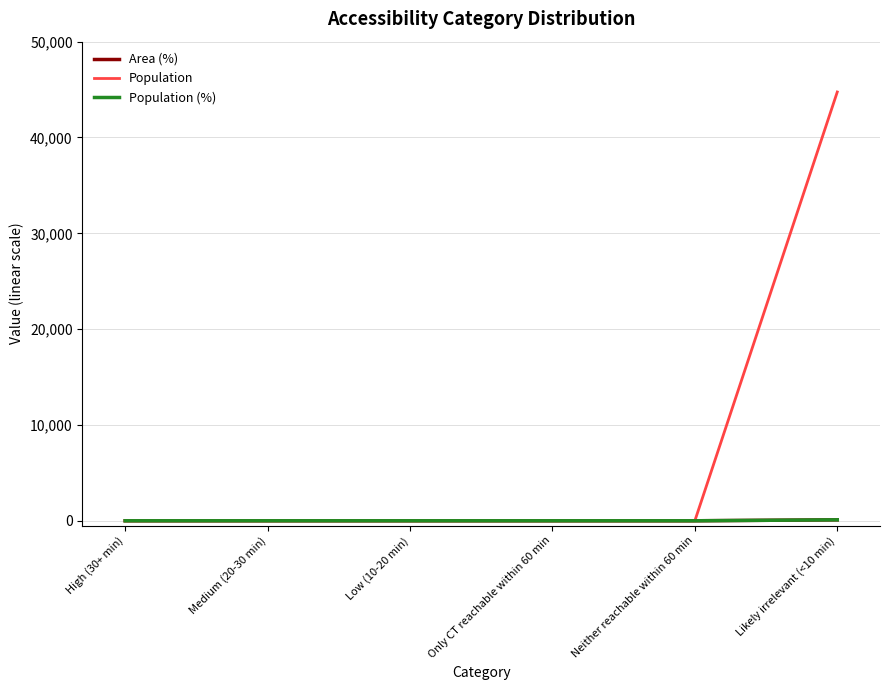

Reading left to right, transcribe all the data shown in this chart.

Area (%): High (30+ min)=0	Medium (20-30 min)=0	Low (10-20 min)=0	Only CT reachable within 60 min=0	Neither reachable within 60 min=0	Likely irrelevant (<10 min)=100
Population: High (30+ min)=0	Medium (20-30 min)=0	Low (10-20 min)=0	Only CT reachable within 60 min=0	Neither reachable within 60 min=0	Likely irrelevant (<10 min)=44749
Population (%): High (30+ min)=0	Medium (20-30 min)=0	Low (10-20 min)=0	Only CT reachable within 60 min=0	Neither reachable within 60 min=0	Likely irrelevant (<10 min)=100